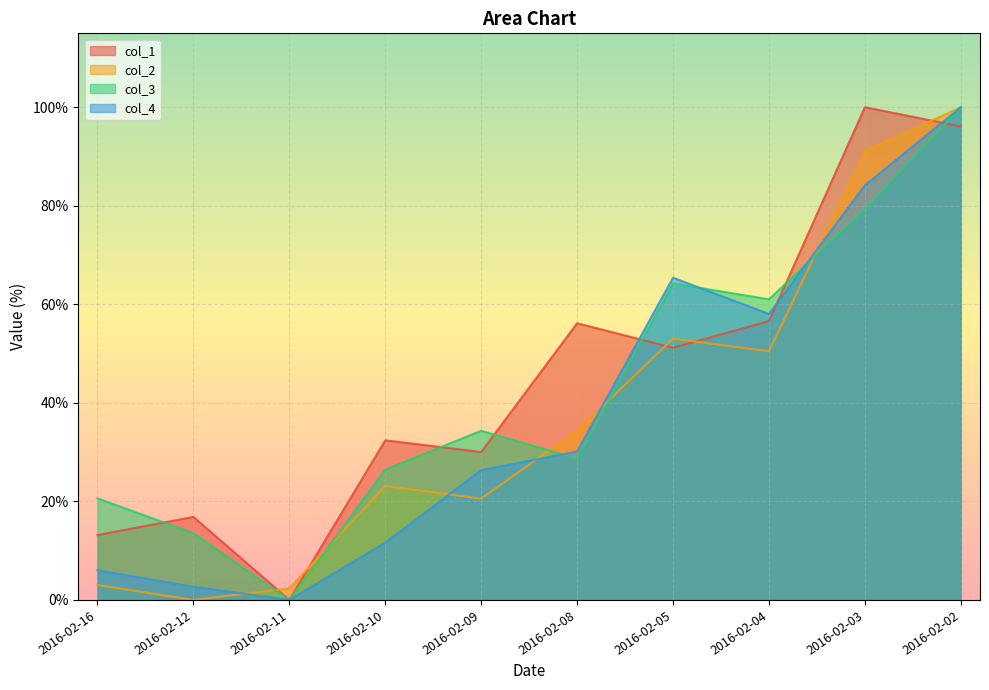

How many values in the col_1 series exceed 51?

5